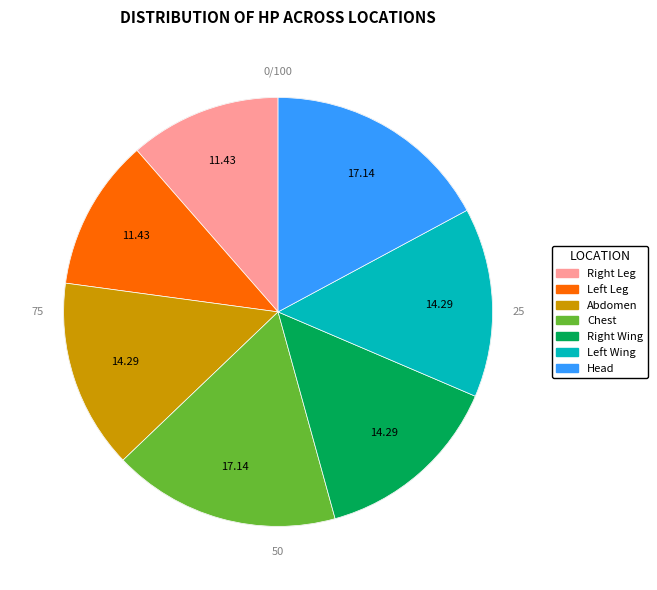

Is there any slice that represents more than half of the pie?

No